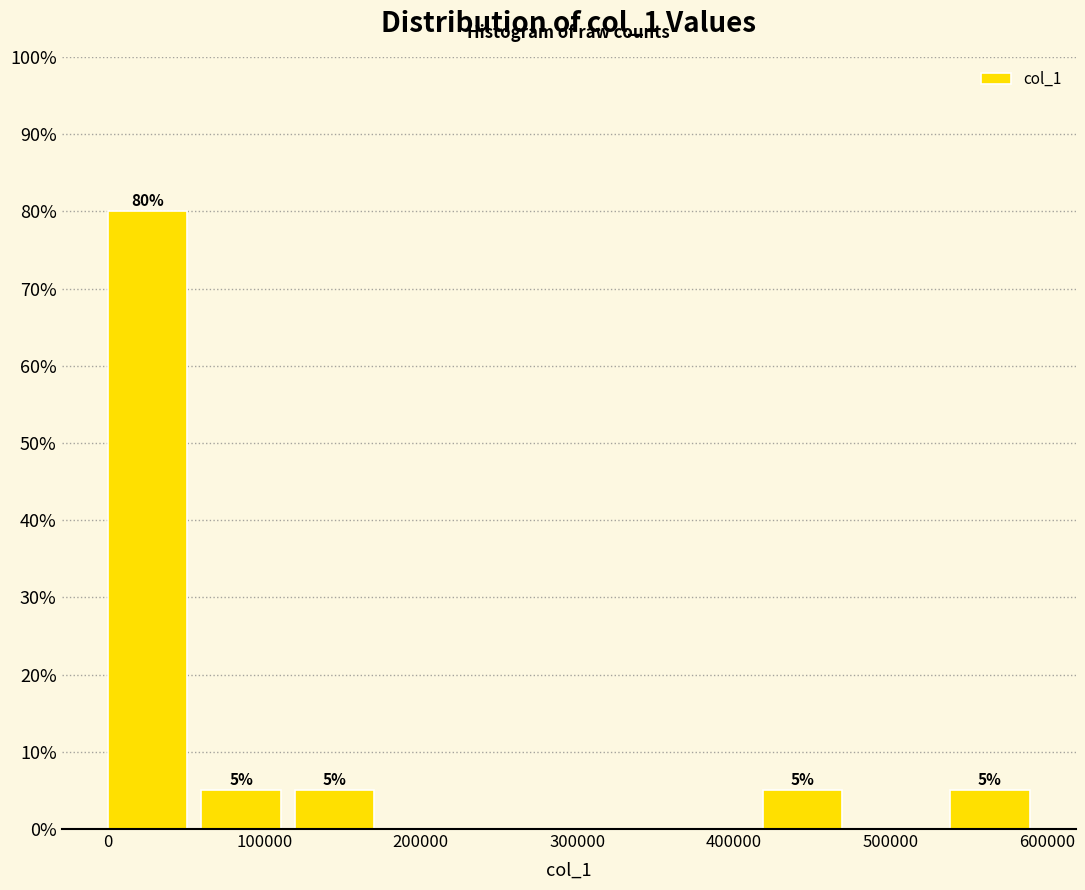

Which range on the x-axis has the tallest bar?

0 to 60000